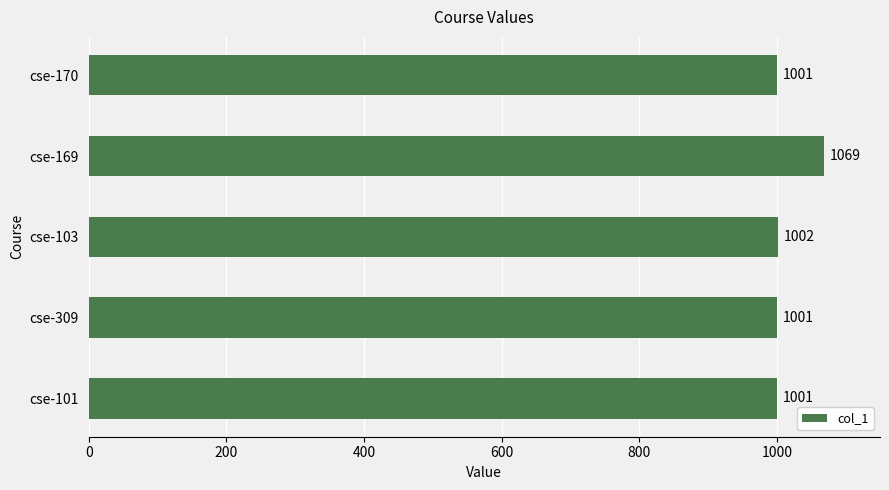

The chart shows a value of 1001 at cse-101. True or false?

True